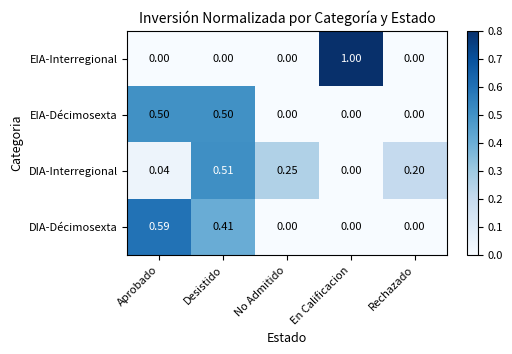

Rank the series by their maximum value, from lowest to highest.

EIA-Décimosexta, DIA-Interregional, DIA-Décimosexta, EIA-Interregional